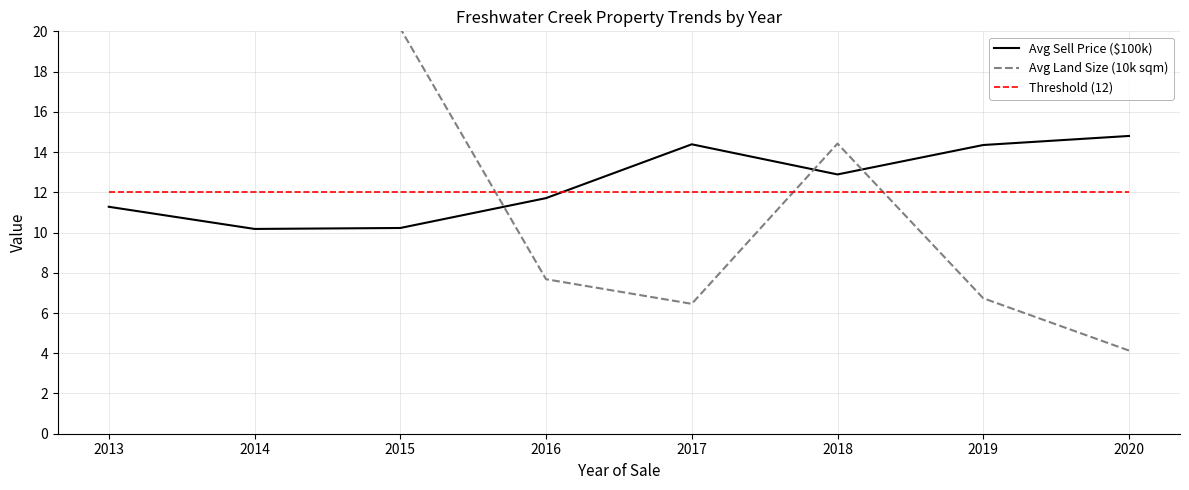

Which series has the largest range (max minus min)?

Avg Land Size (10k sqm)